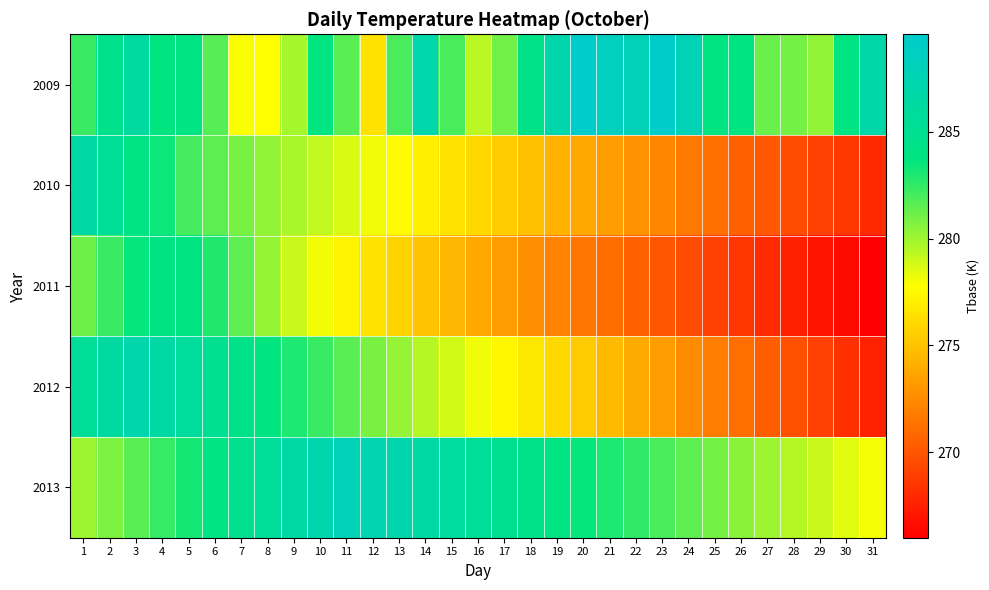

Reading left to right, extract all data points from this chart.

2009: 1=282.4	2=284.7	3=286.2	4=283.7	5=284.0	6=281.7	7=277.9	8=277.8	9=279.8	10=283.7	11=281.6	12=276.4	13=282.0	14=286.9	15=282.0	16=279.4	17=281.1	18=284.3	19=287.1	20=289.6	21=288.4	22=287.9	23=289.3	24=287.7	25=283.8	26=283.8	27=281.2	28=280.9	29=280.3	30=283.9	31=286.9
2010: 1=286.6	2=285.4	3=284.0	4=283.4	5=282.1	6=281.6	7=280.9	8=280.3	9=279.8	10=279.2	11=278.7	12=278.1	13=277.6	14=277.1	15=276.5	16=275.9	17=275.4	18=274.9	19=274.4	20=273.8	21=273.3	22=272.8	23=272.2	24=271.7	25=271.1	26=270.6	27=270.1	28=269.6	29=269.0	30=268.5	31=267.9
2011: 1=281.1	2=282.3	3=283.5	4=284.1	5=283.7	6=282.9	7=281.5	8=280.2	9=279.0	10=278.1	11=277.3	12=276.5	13=275.8	14=275.1	15=274.4	16=273.8	17=273.2	18=272.6	19=272.0	20=271.5	21=271.0	22=270.5	23=270.0	24=269.5	25=269.0	26=268.5	27=268.0	28=267.5	29=267.0	30=266.5	31=266.0
2012: 1=285.5	2=286.2	3=287.0	4=286.5	5=285.8	6=285.1	7=284.4	8=283.7	9=283.0	10=282.3	11=281.6	12=280.9	13=280.2	14=279.5	15=278.8	16=278.1	17=277.4	18=276.7	19=276.0	20=275.3	21=274.6	22=273.9	23=273.2	24=272.5	25=271.8	26=271.1	27=270.4	28=269.7	29=269.0	30=268.3	31=267.6
2013: 1=280.0	2=280.8	3=281.6	4=282.4	5=283.2	6=284.0	7=284.8	8=285.6	9=286.4	10=287.2	11=288.0	12=287.5	13=287.0	14=286.5	15=286.0	16=285.5	17=285.0	18=284.5	19=284.0	20=283.5	21=283.0	22=282.5	23=282.0	24=281.5	25=281.0	26=280.5	27=280.0	28=279.5	29=279.0	30=278.5	31=278.0